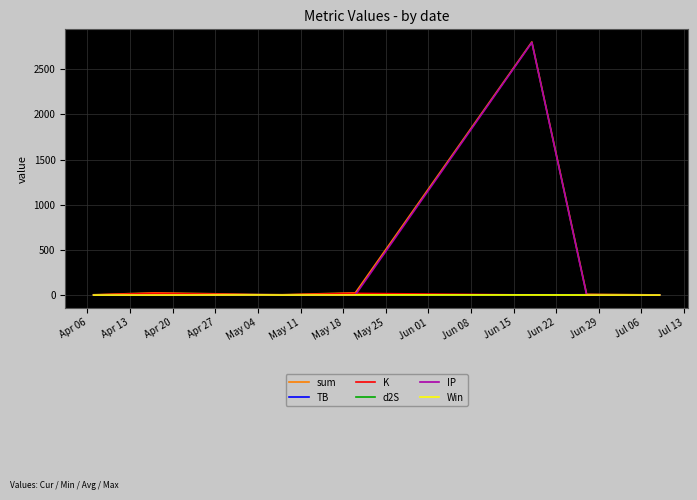

Does the chart display data point markers on the line(s)?

No